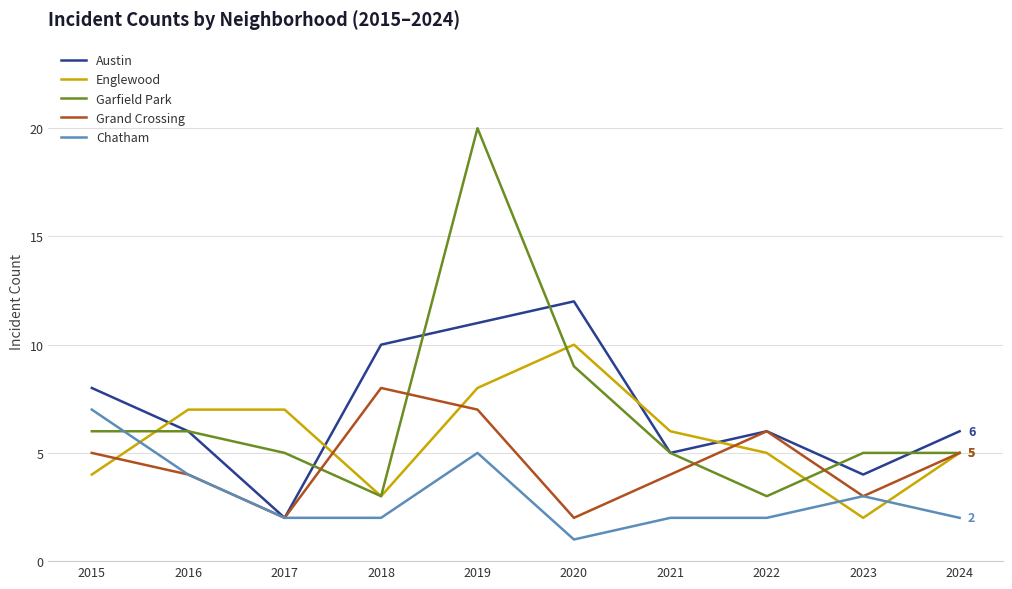

At how many categories does at least one series exceed 17?

1